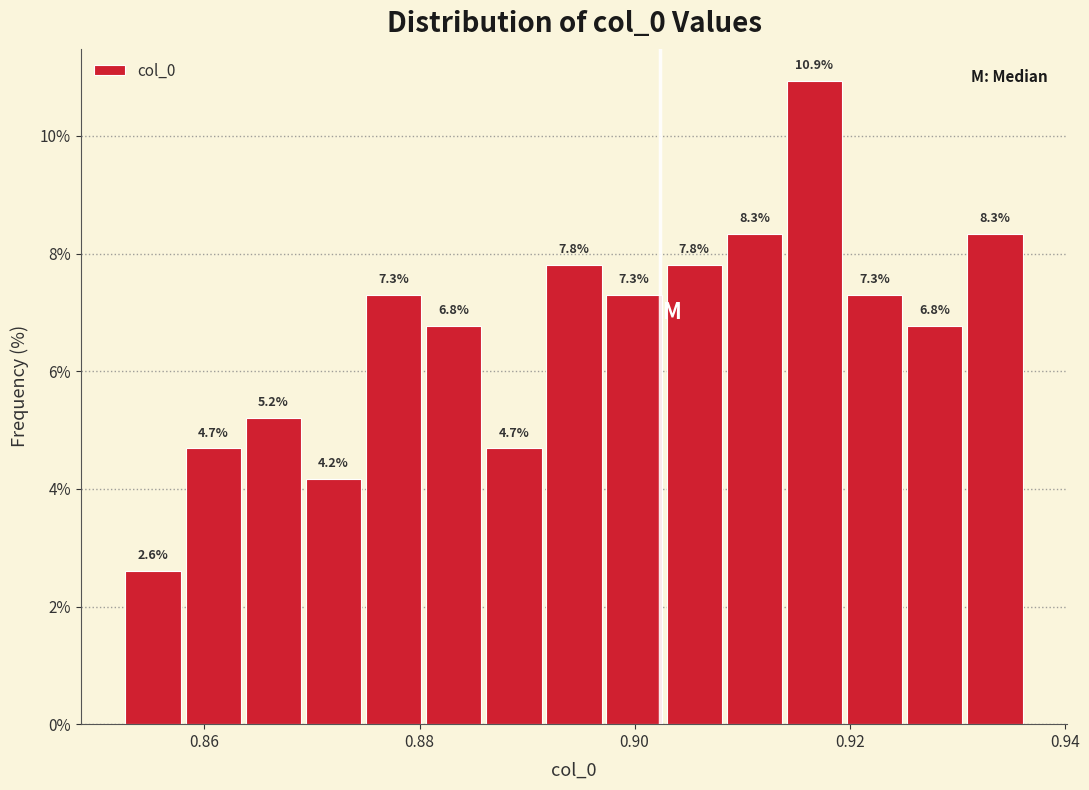

Read against the x-axis, roughly where is the centre of the tallest bar?

0.916